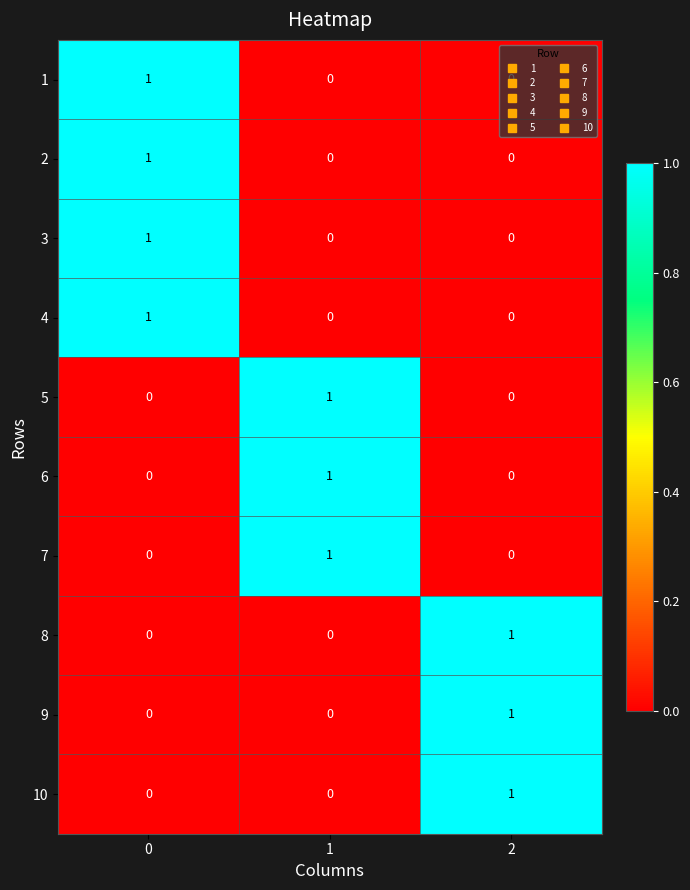

At how many categories does at least one series exceed 0?

3